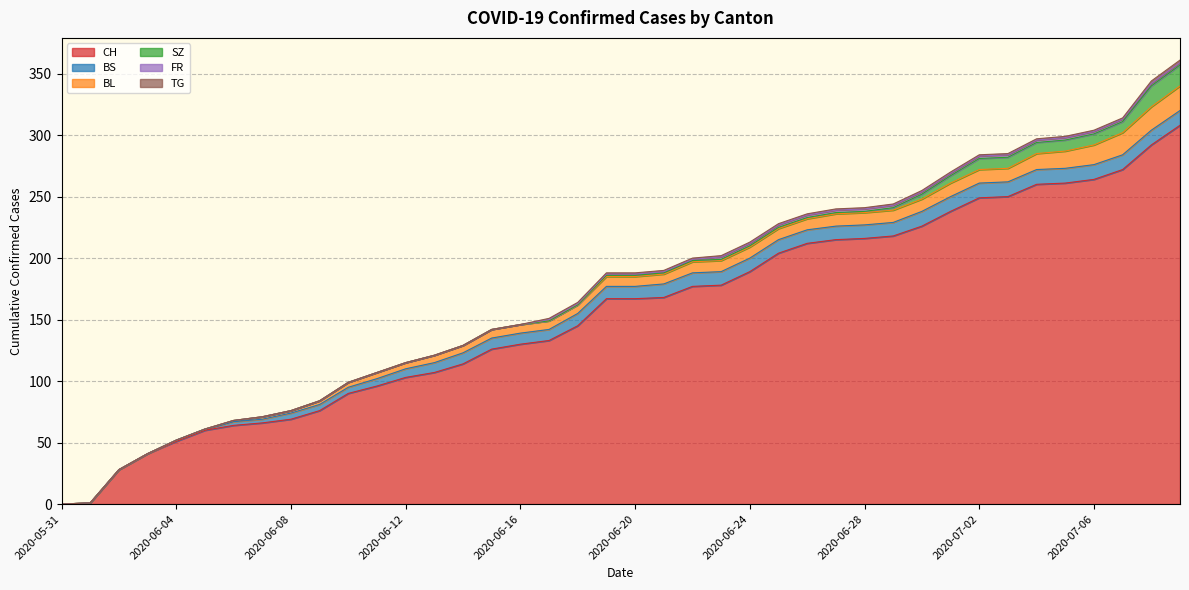

Where is FR nearest to the value 1?

2020-06-17